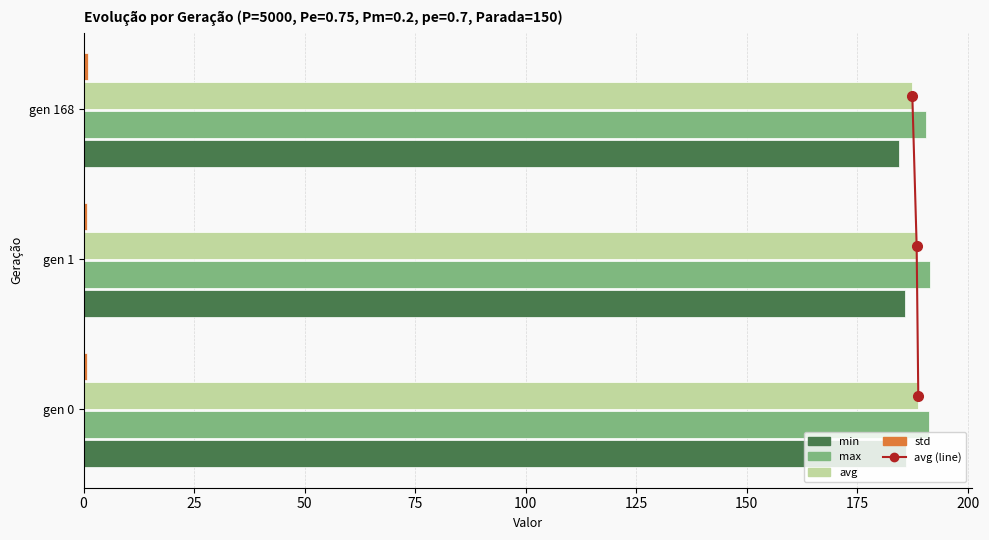

What is the difference between the maximum and second lowest values in the std series?

0.2